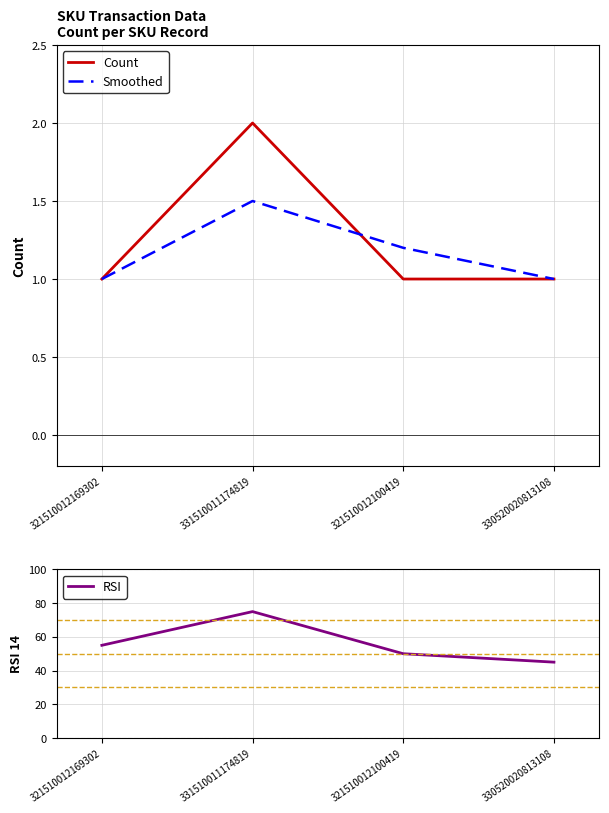

What is the greatest value displayed?

75.0